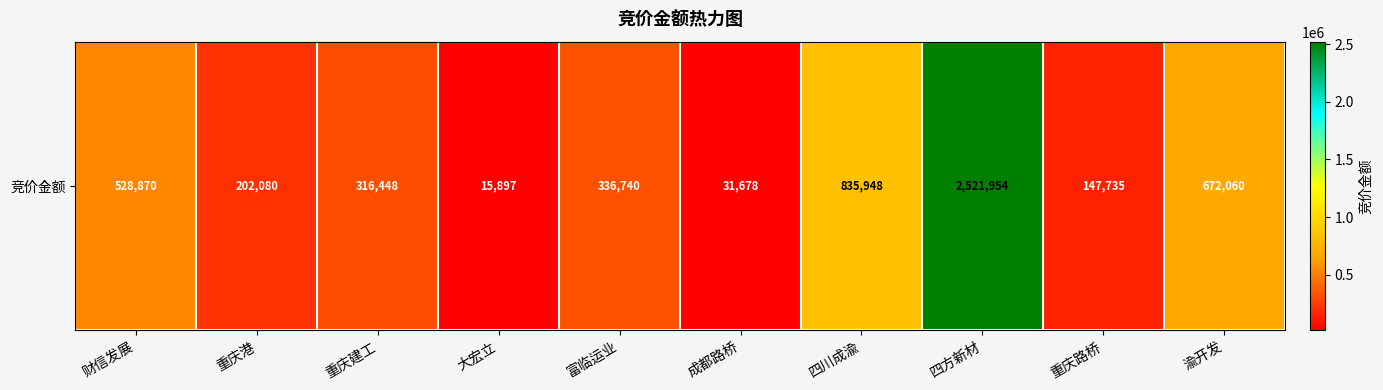

List the labels in order of value, smallest first.

大宏立, 成都路桥, 重庆路桥, 重庆港, 重庆建工, 富临运业, 财信发展, 渝开发, 四川成渝, 四方新材